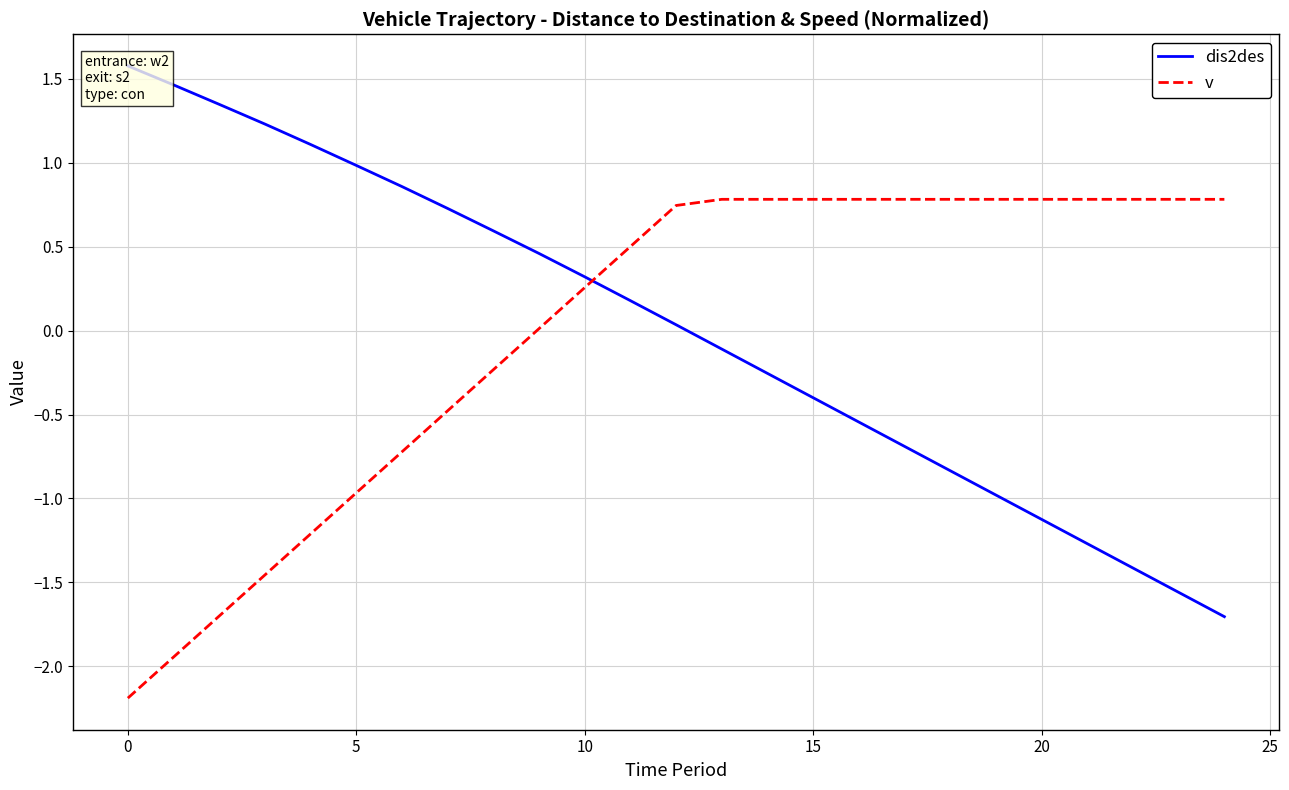

Where is v nearest to the value 0?

9